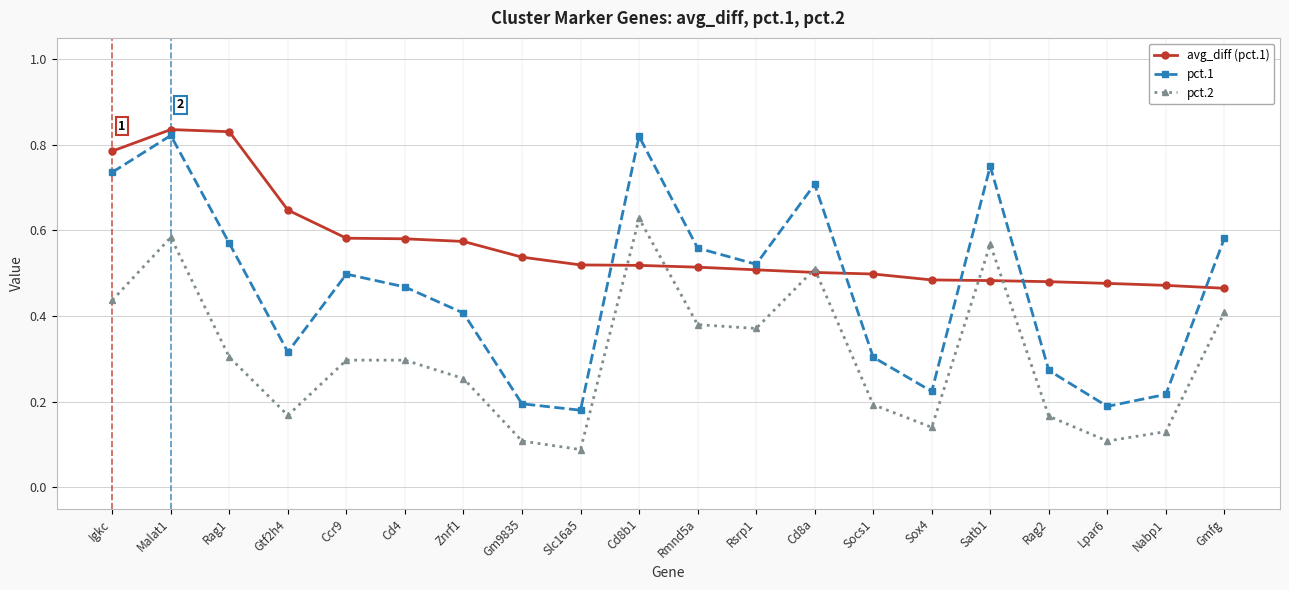

How many intersections are there between pct.1 and avg_diff (pct.1)?

5